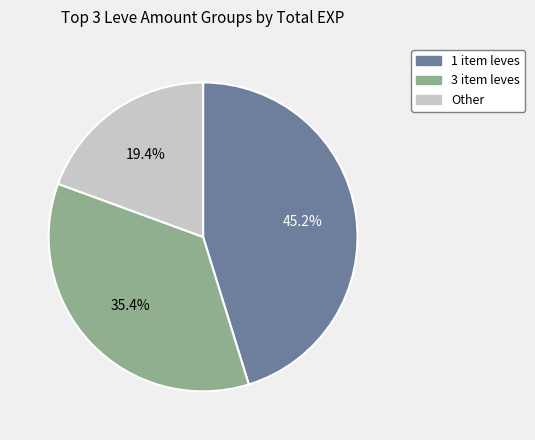

Is there a majority slice in this chart?

No